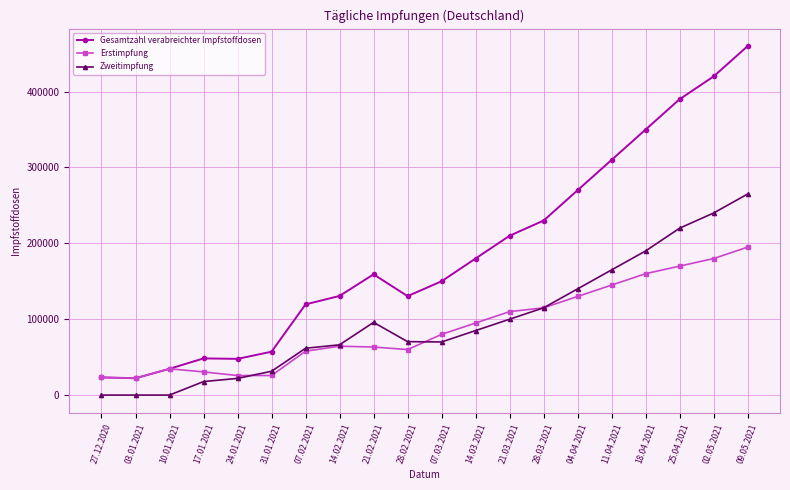

The value of Gesamtzahl verabreichter Impfstoffdosen at 04.04.2021 is 470957. True or false?

False